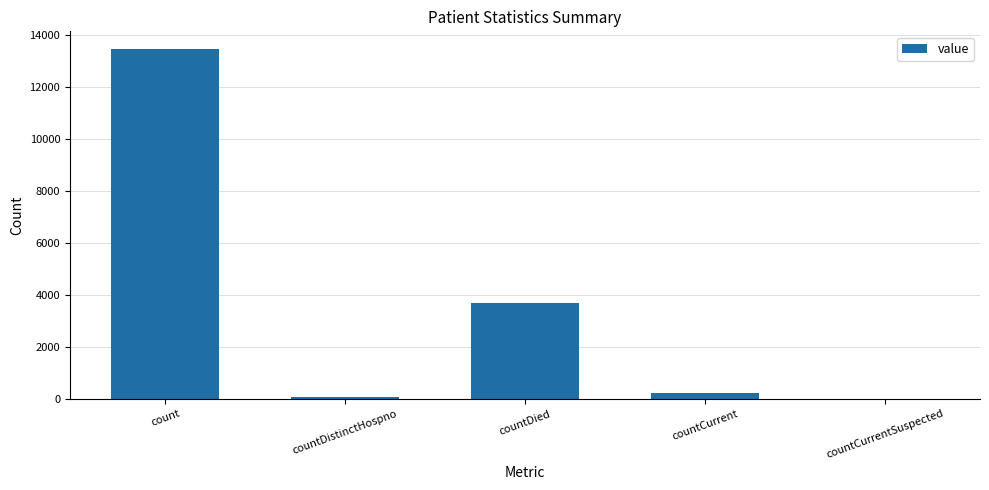

At which label is the value closest to 6739?

countDied